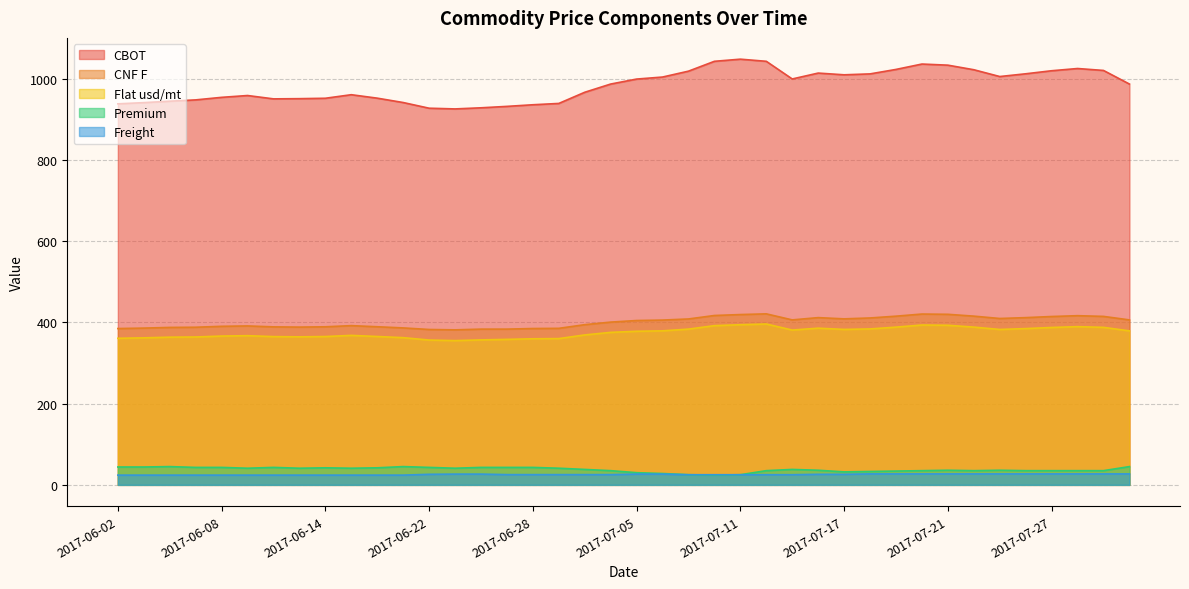

What are all the series names shown in the legend?

CBOT, CNF F, Flat usd/mt, Premium, Freight